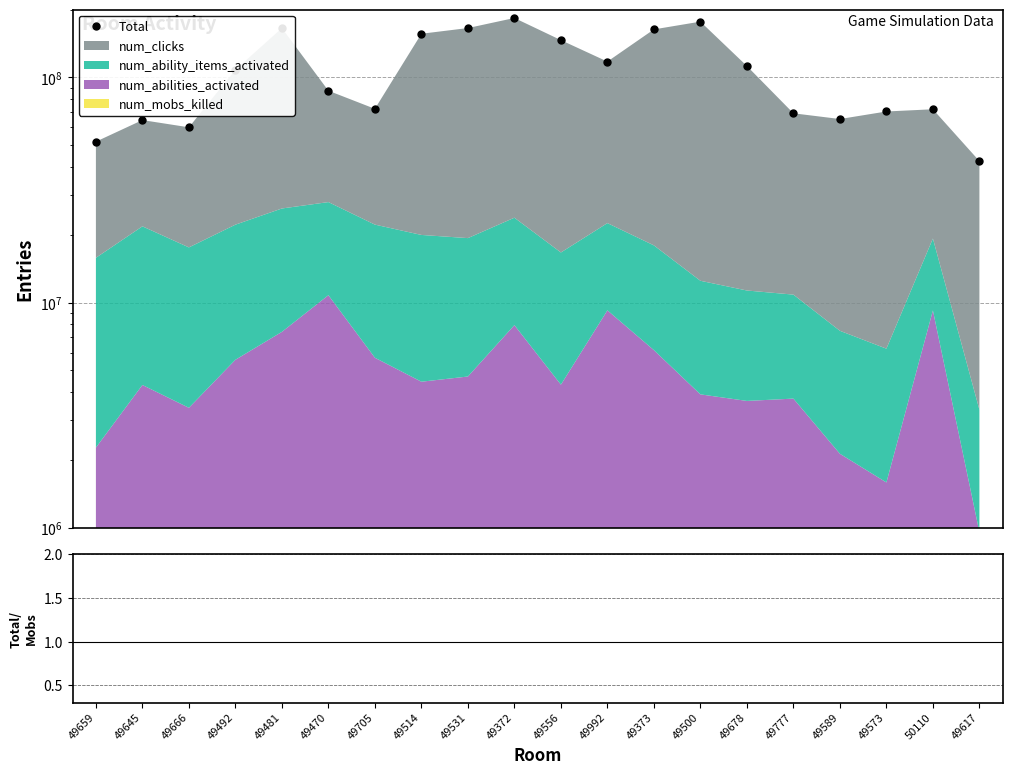

How many data points in Total/num_mobs_killed are above 401?

10